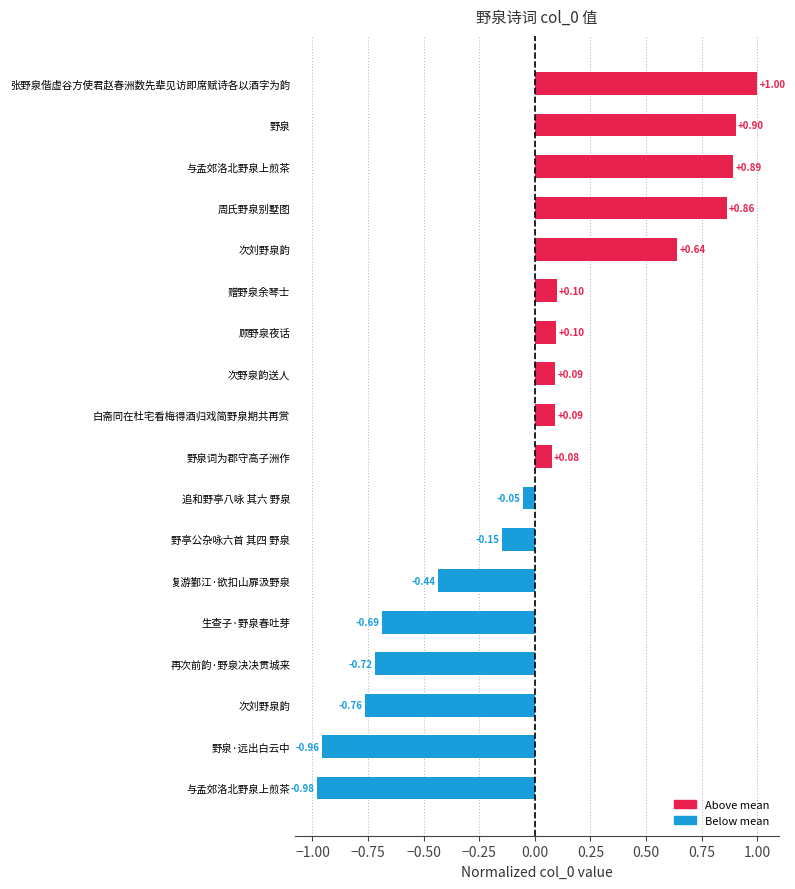

How many values are below 0?

8